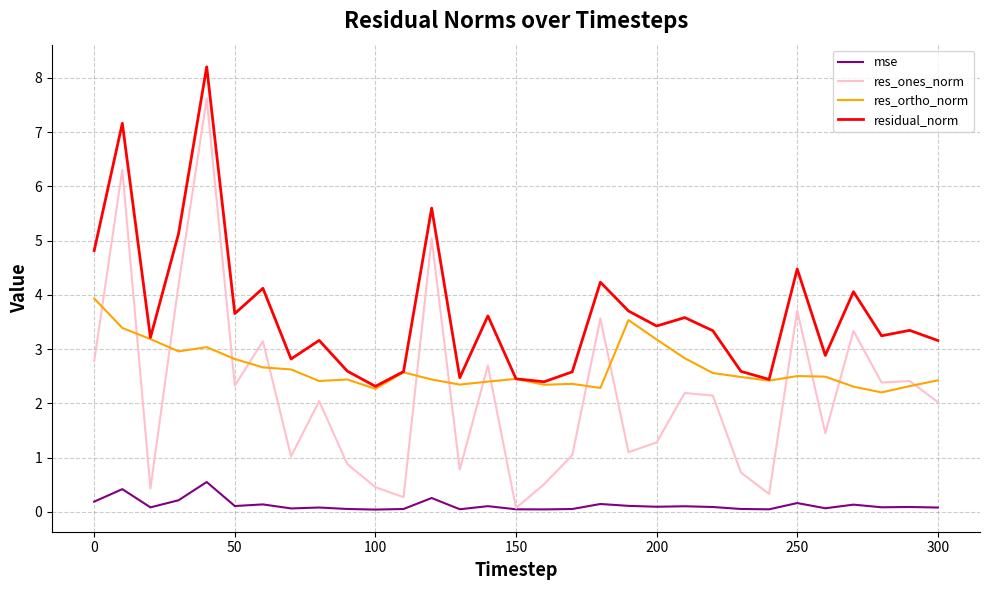

Which series has the largest total across all categories?

residual_norm